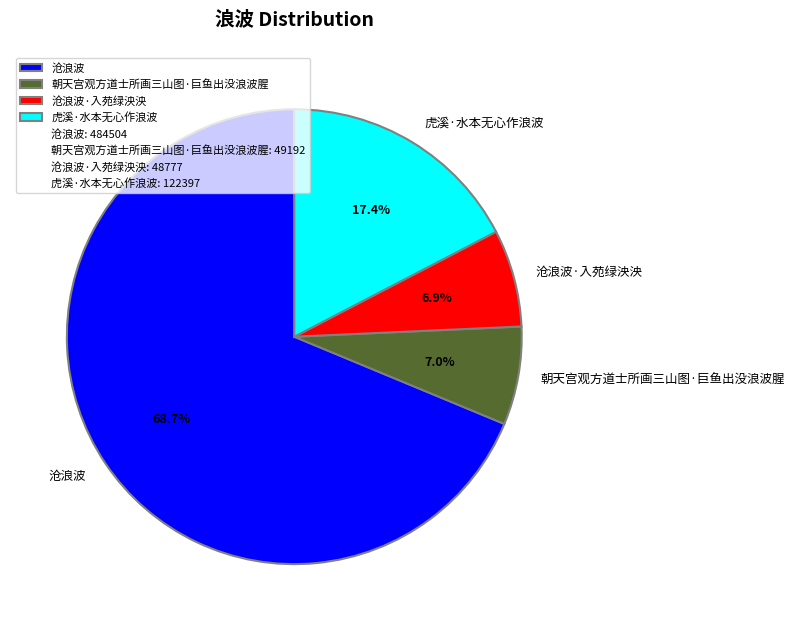

How many segments does this pie chart have?

4